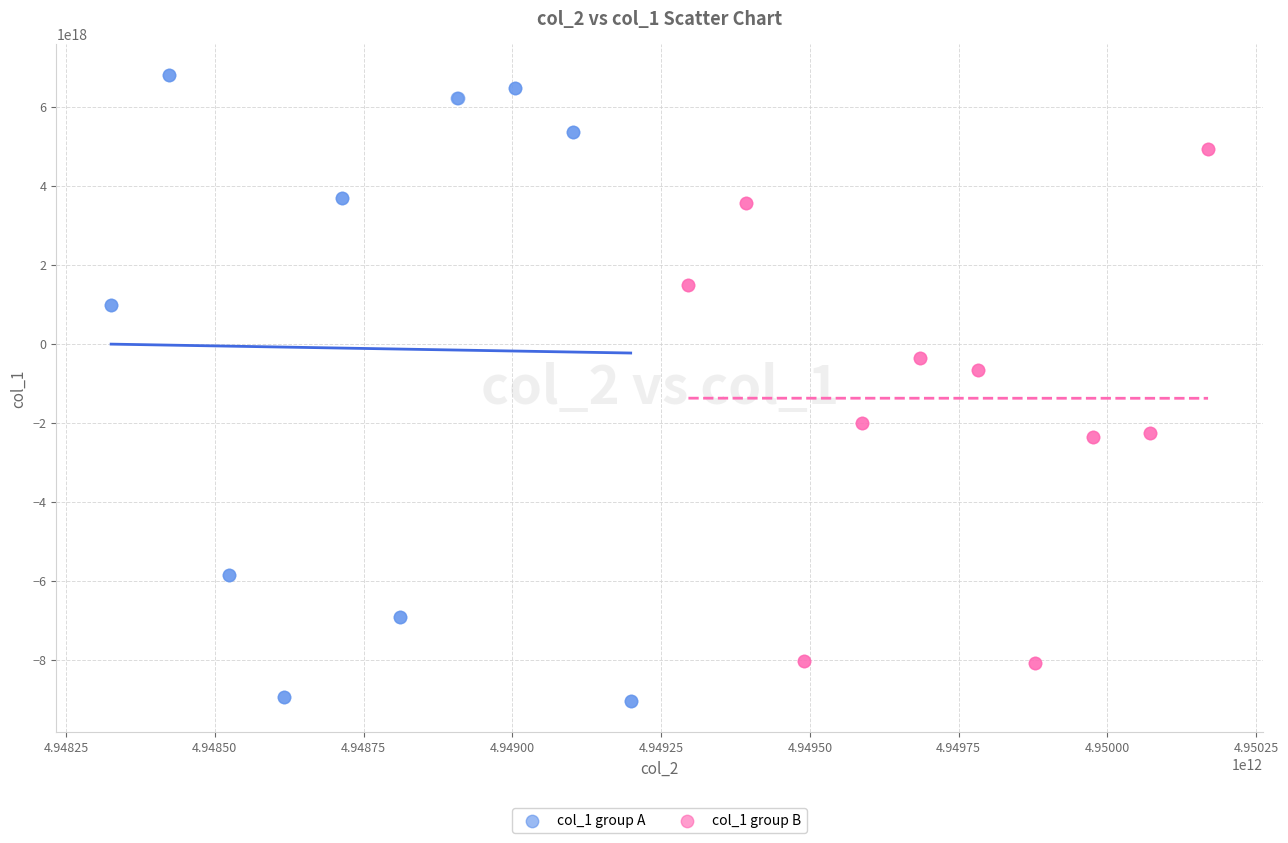

What are all the series names shown in the legend?

col_1 group A, col_1 group B